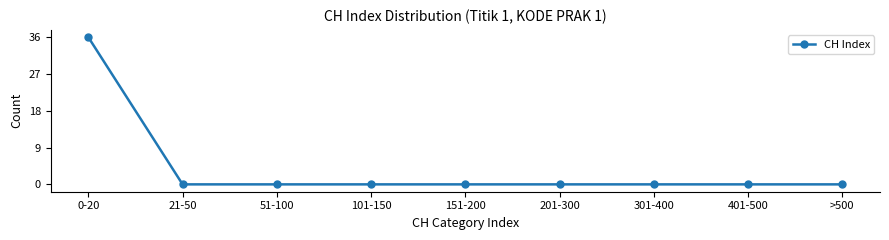

How many data points does each series have?

9